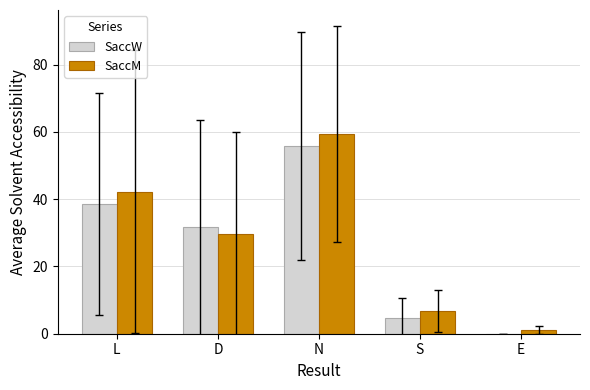

At which category is the sum across all series the highest?

N